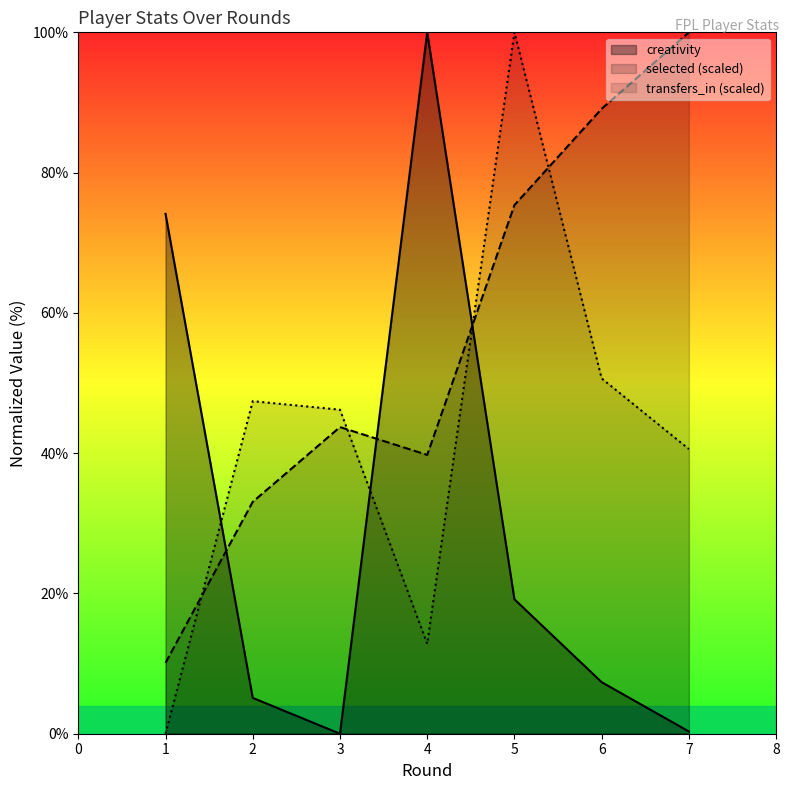

What is the difference between the second highest and second lowest values in the creativity series?

73.8